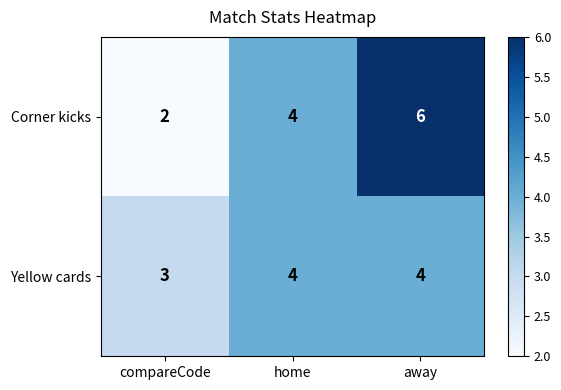

Is it true that Yellow cards equals 4 at away?

True